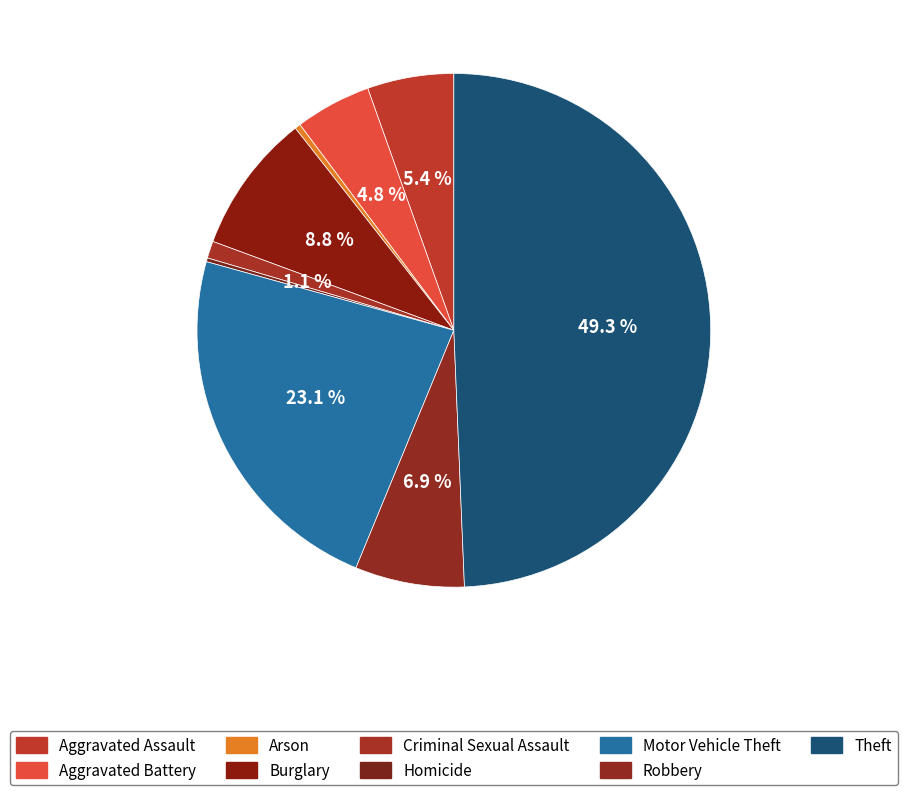

Is it true that Motor Vehicle Theft is 34% of the pie?

False